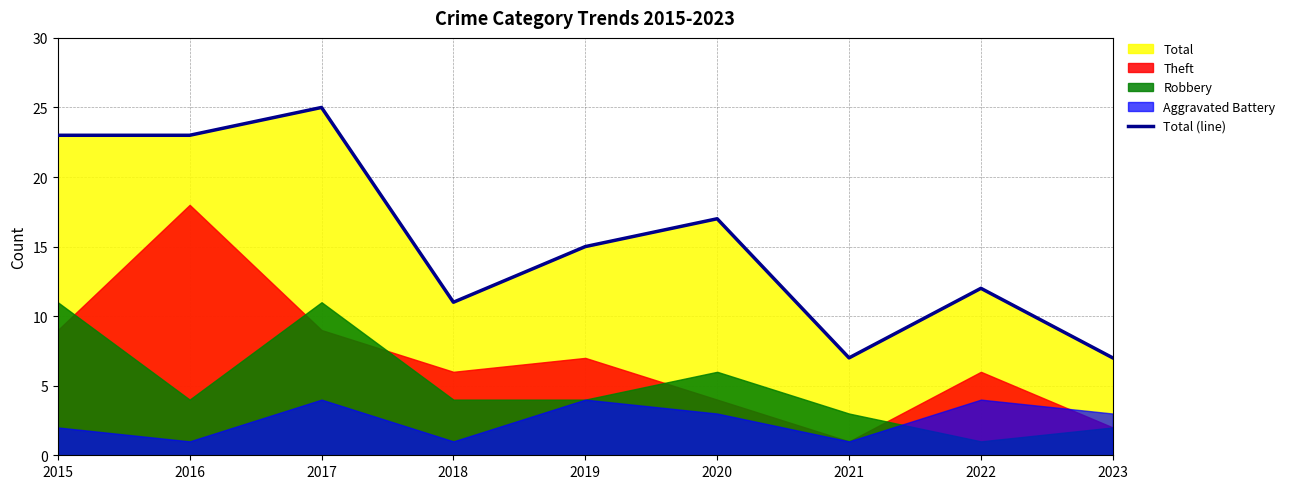

What is the ratio of the value at 2016 to the value at 2017?

0.9